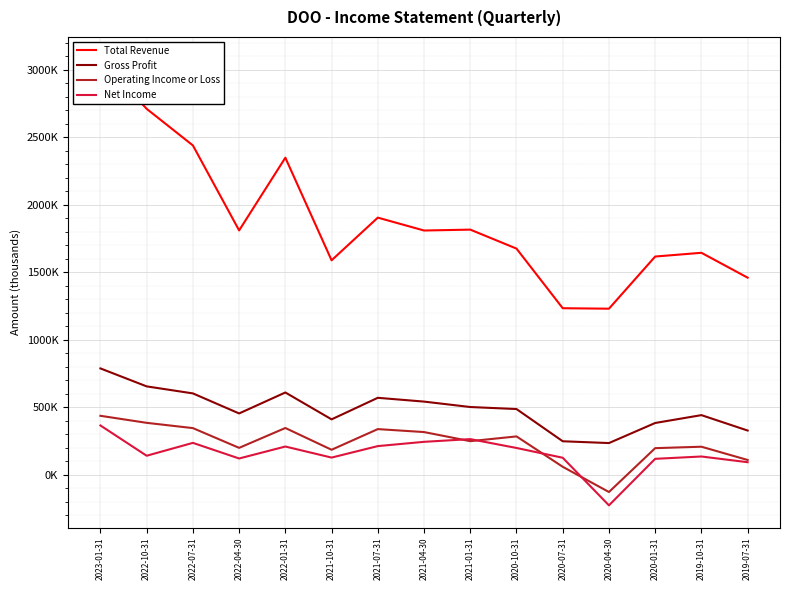

The Total Revenue series shows 1643600 at 2019-10-31. True or false?

True